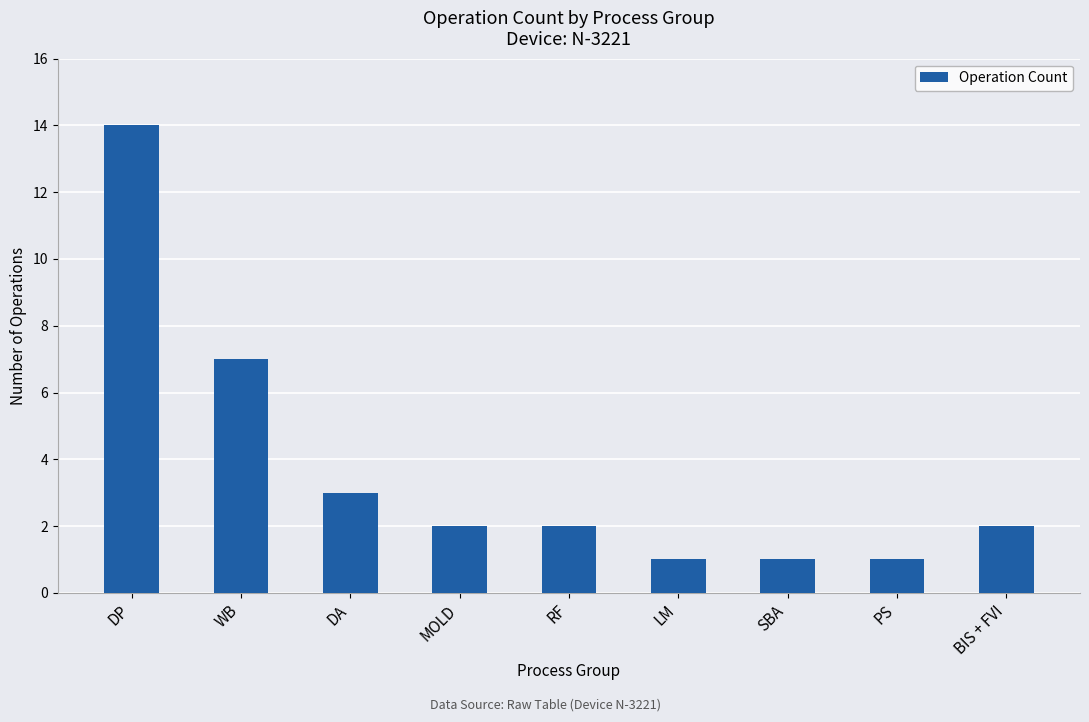

What is the difference between the maximum and minimum values?

13